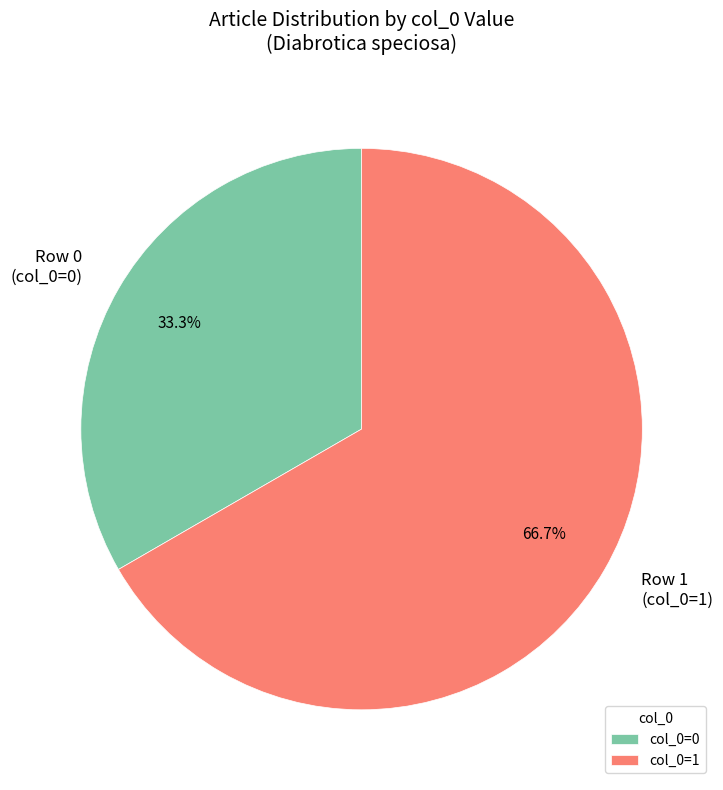

What percentage is NOT represented by Row 1 (col_0=1)?

33.3%